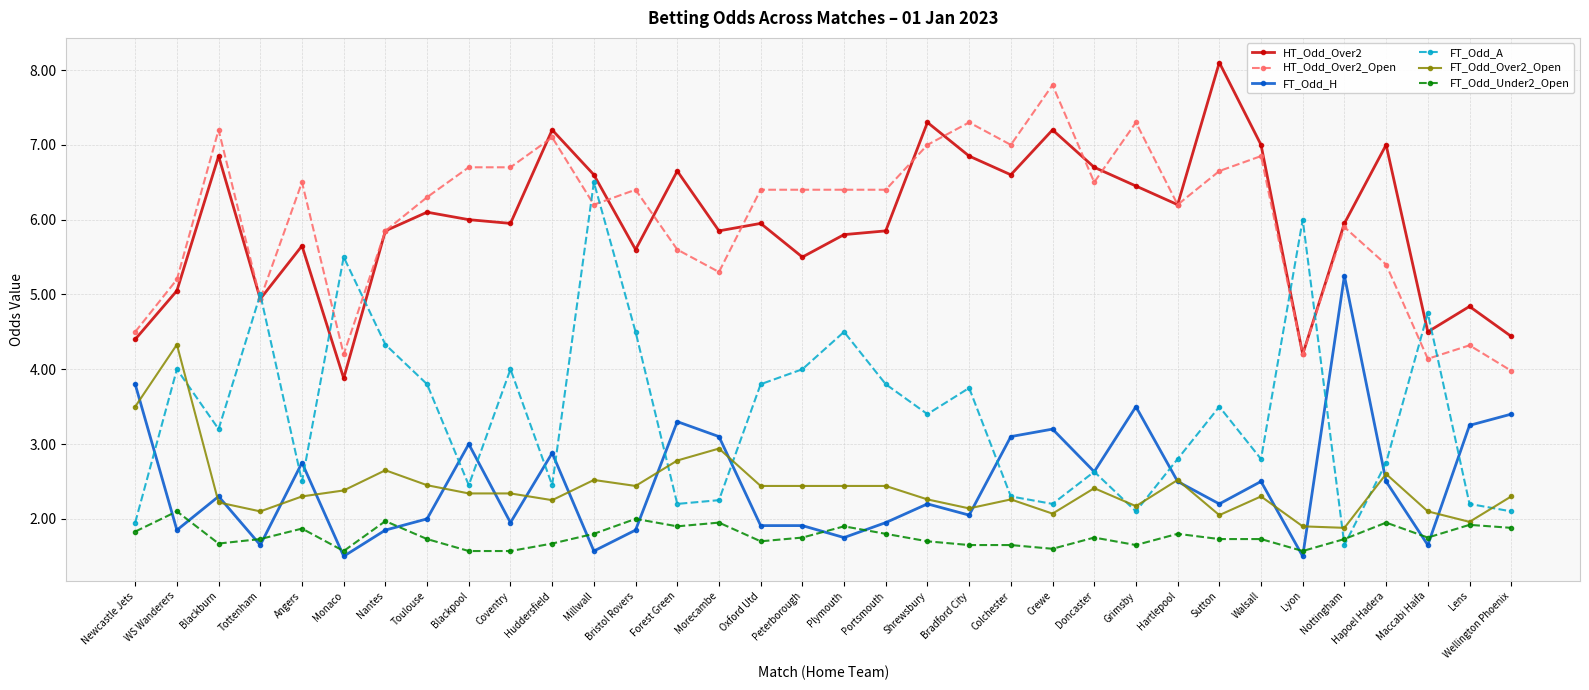

Is this an area chart (filled region under the line)?

No